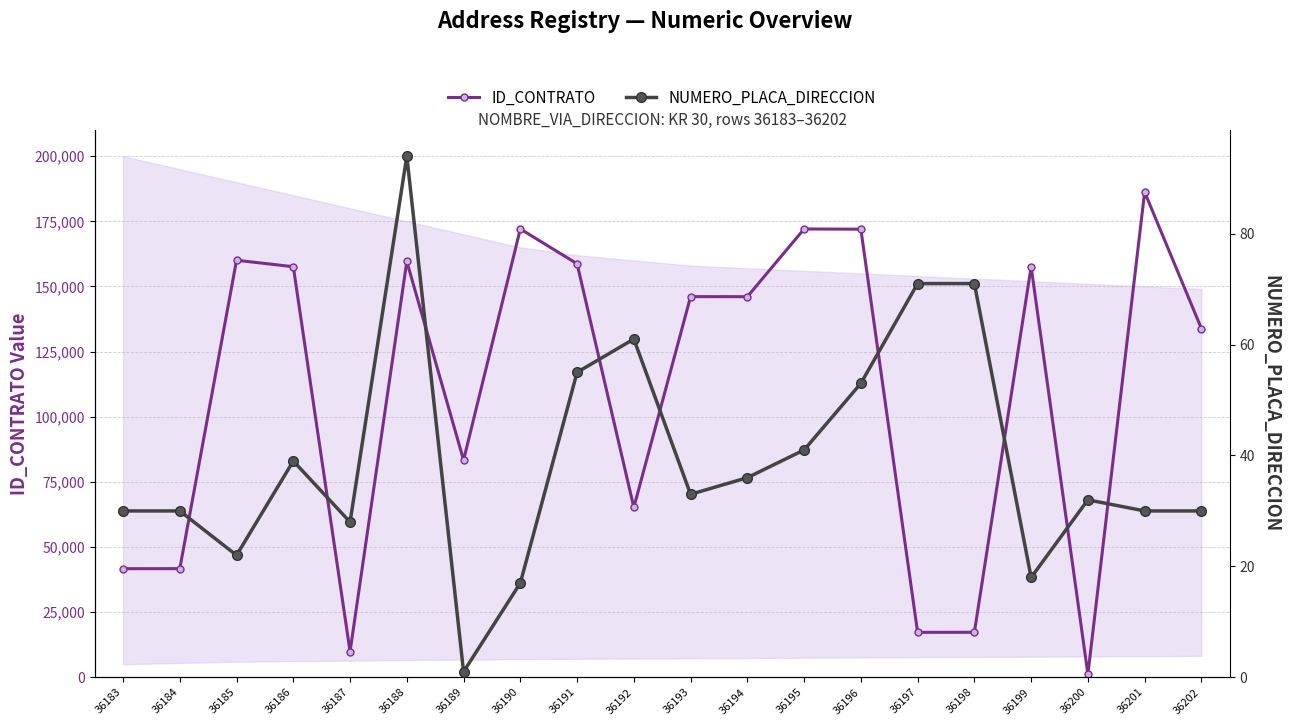

List the labels in order of ID_CONTRATO value, largest first.

36201, 36190, 36195, 36196, 36185, 36188, 36191, 36199, 36186, 36193, 36194, 36202, 36189, 36192, 36184, 36183, 36198, 36197, 36187, 36200